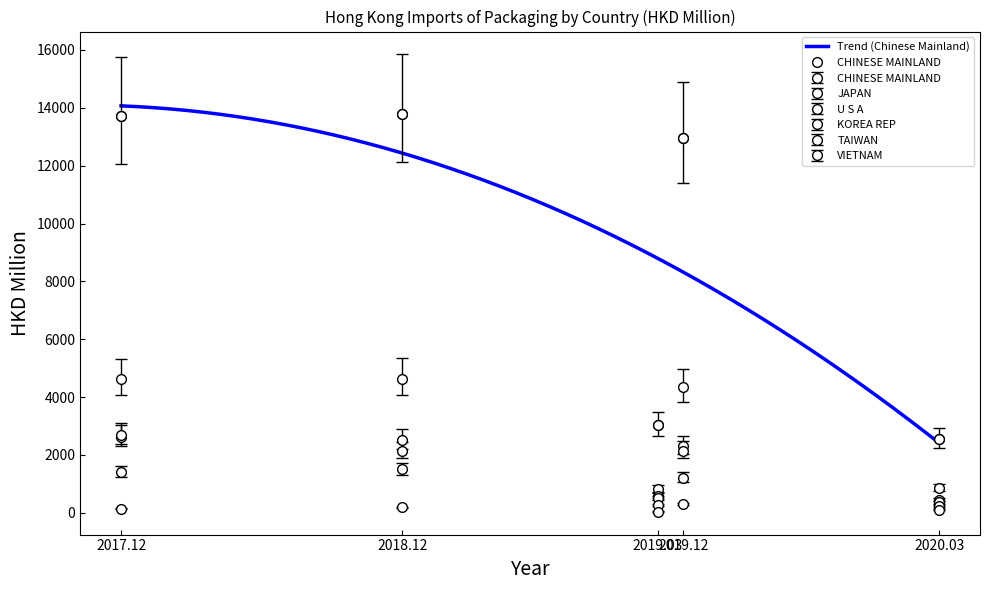

What is the difference between the second highest and second lowest values in the KOREA REP series?

1648.5